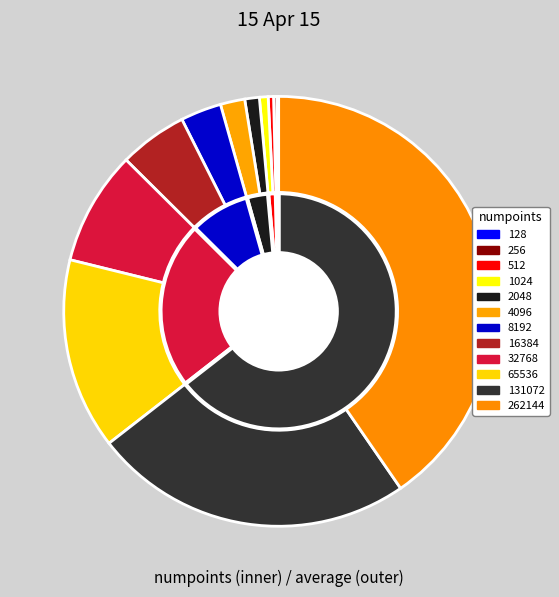

What percentage is NOT represented by 512?

99.6%